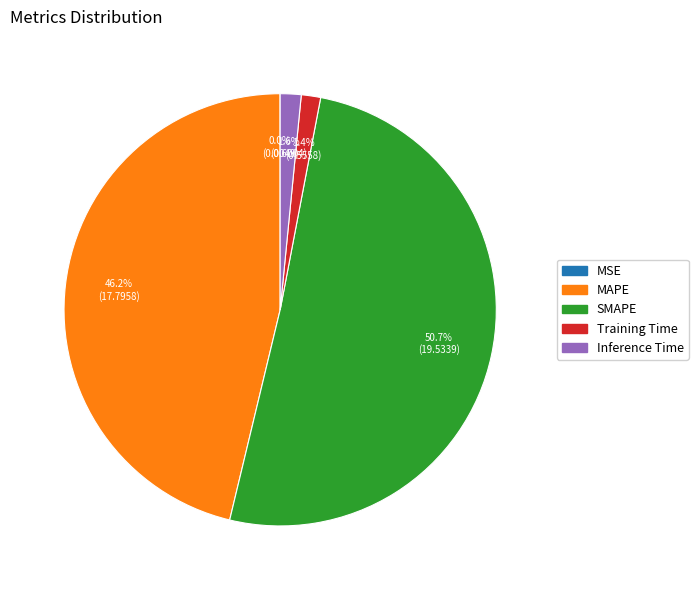

Which slice is the largest?

SMAPE